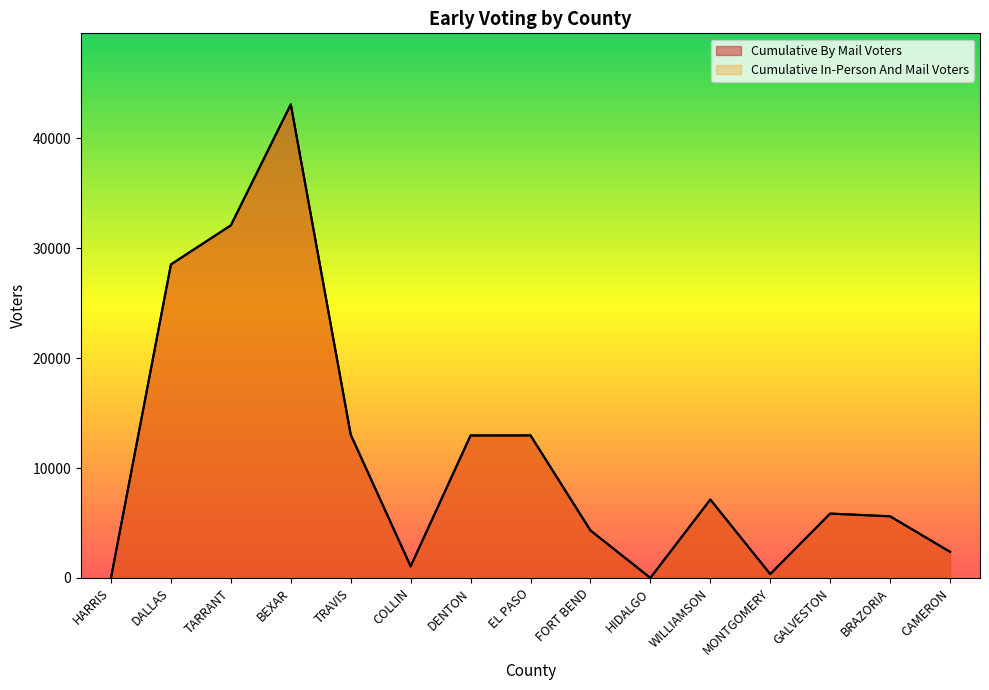

How many data points in Cumulative In-Person And Mail Voters are above 5853?

7